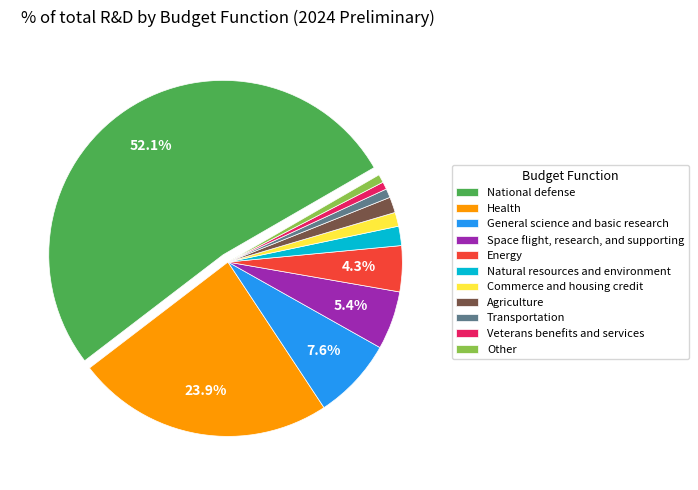

Combined, do Space flight, research, and supporting and Transportation account for over 50%?

No